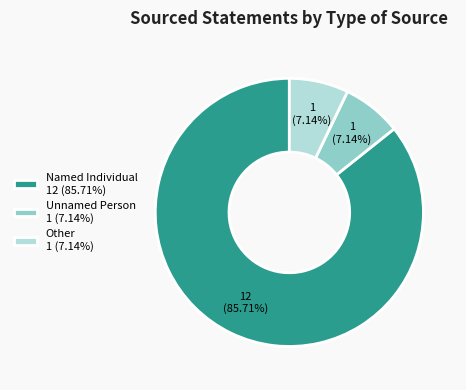

To the nearest percent, what is the average slice percentage?

33%